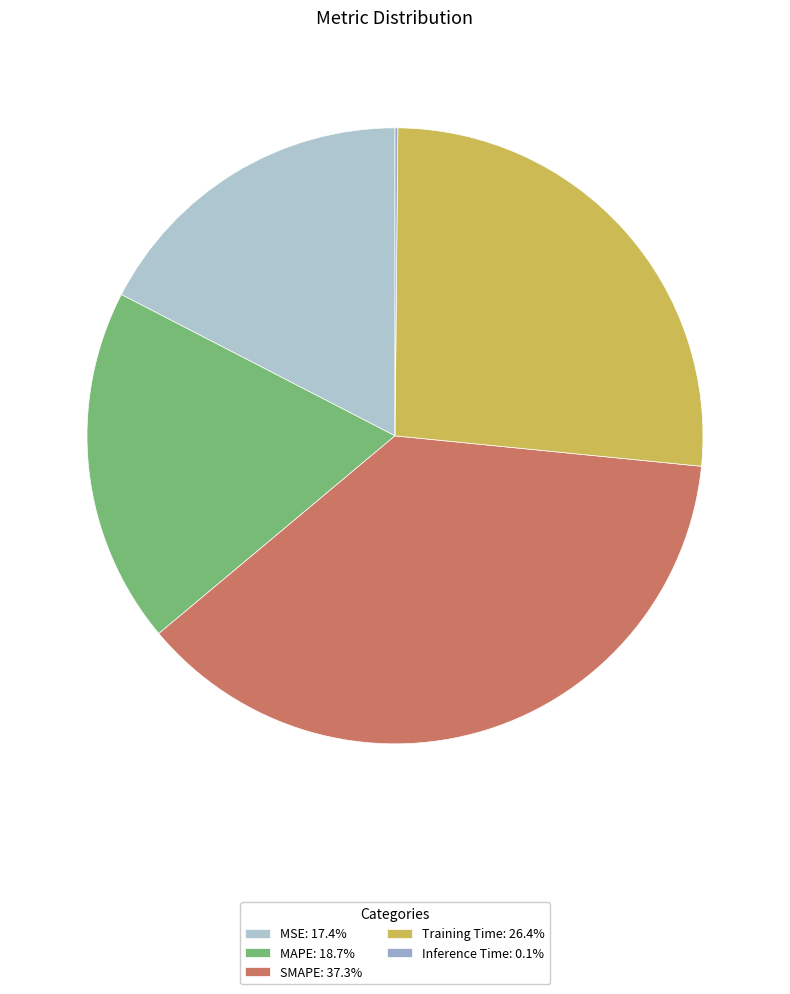

Between SMAPE and MAPE, which is larger?

SMAPE